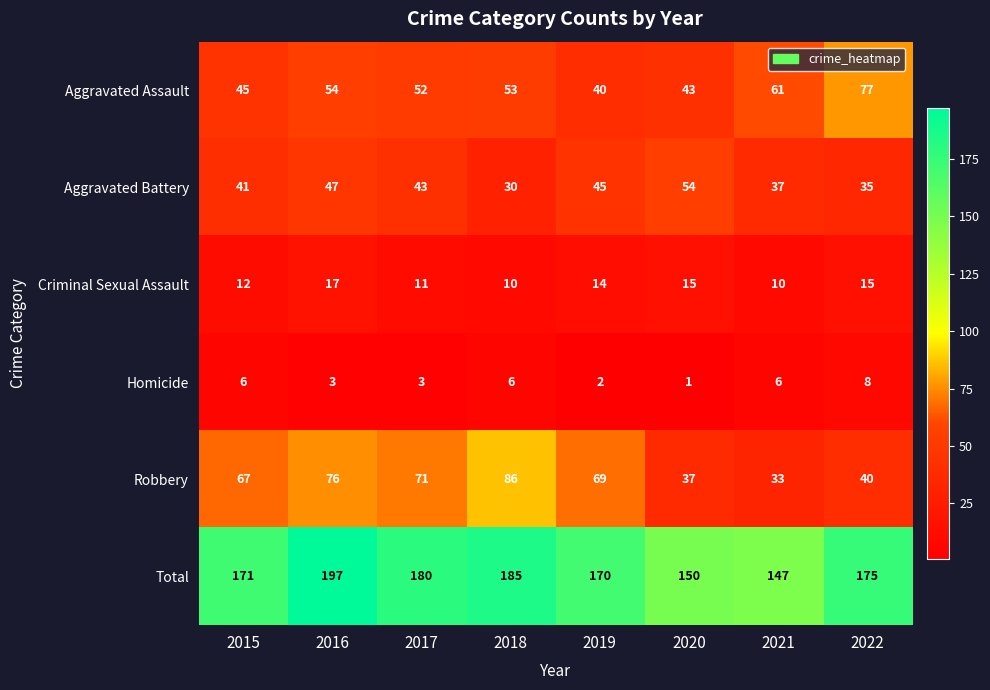

At which label is Criminal Sexual Assault closest to 13?

2015